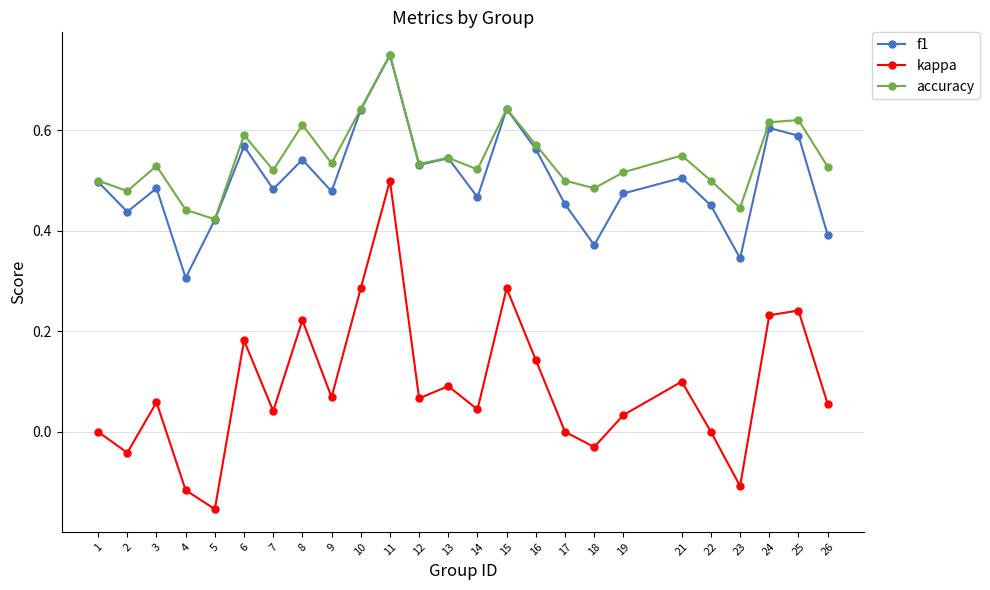

True or false: kappa has more than 2 interior local peaks.

True